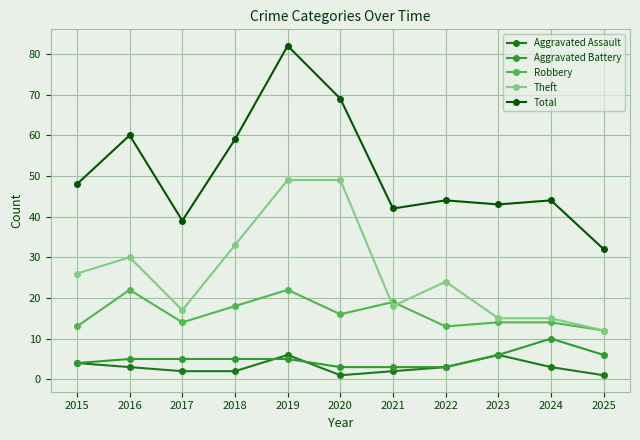

What is the sum of the Aggravated Battery values at 2022 and 2018?

8